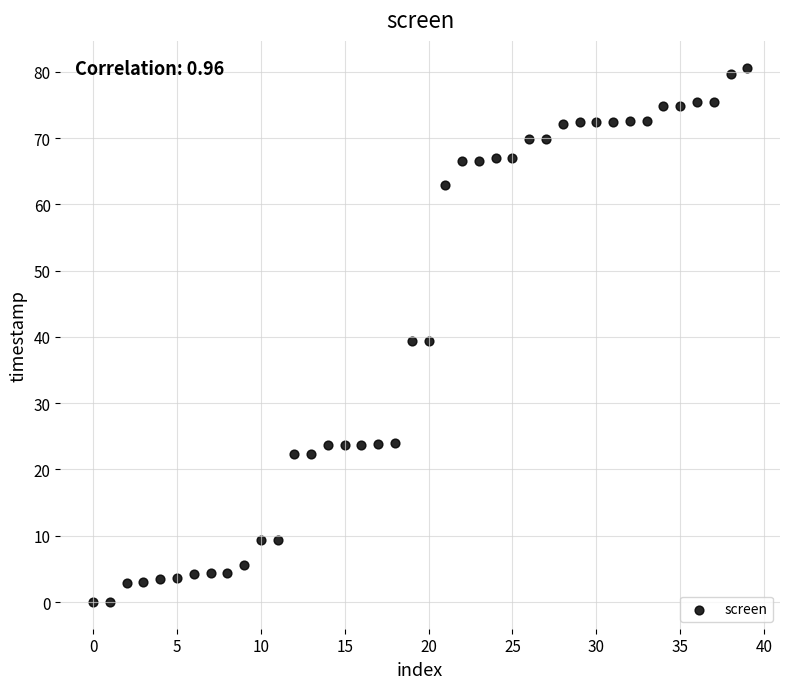

What is the range of Y values (max minus min)?

80.7